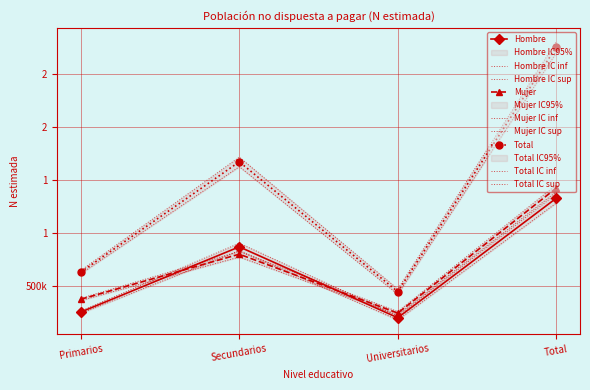

Reading right to left, what are all the values shown in this chart?

Hombre: 1329244	202378	871069	255798
Mujer: 1424698	245962	801798	376937
Total: 2753942	448340	1672868	632734